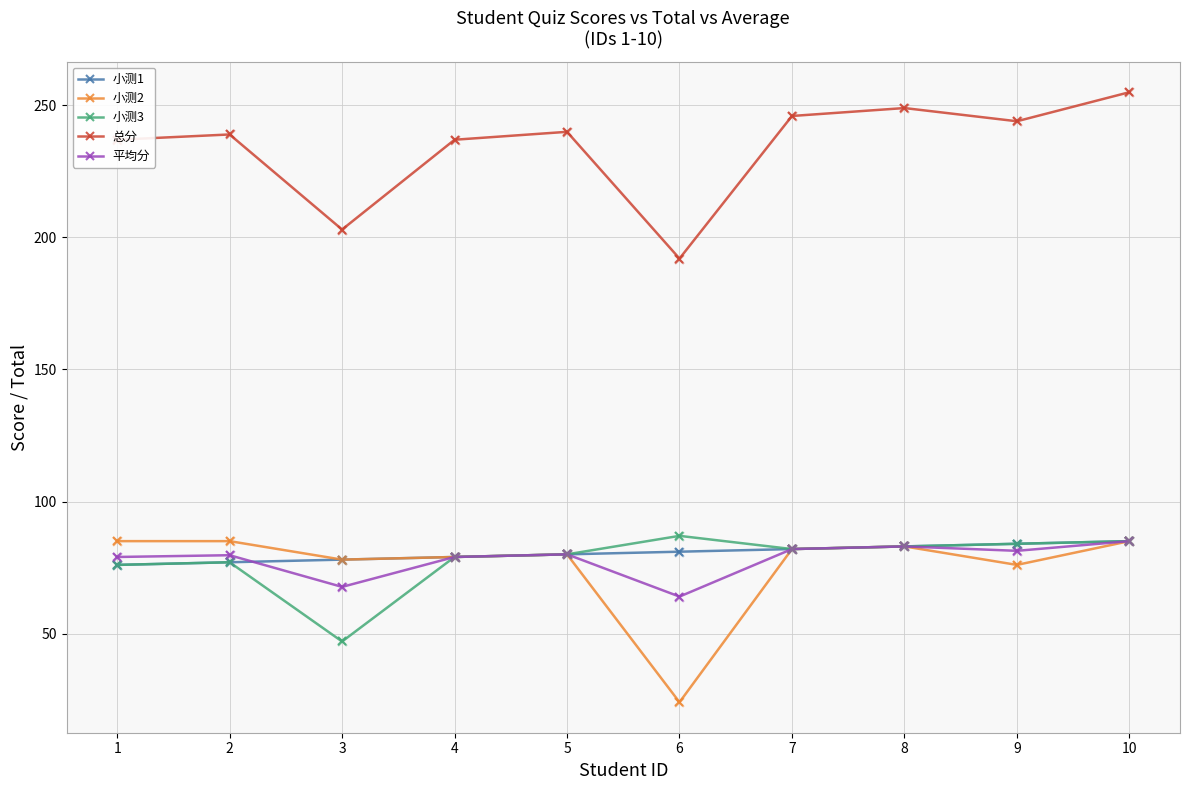

Between 3 and 7, which series saw the biggest shift?

总分